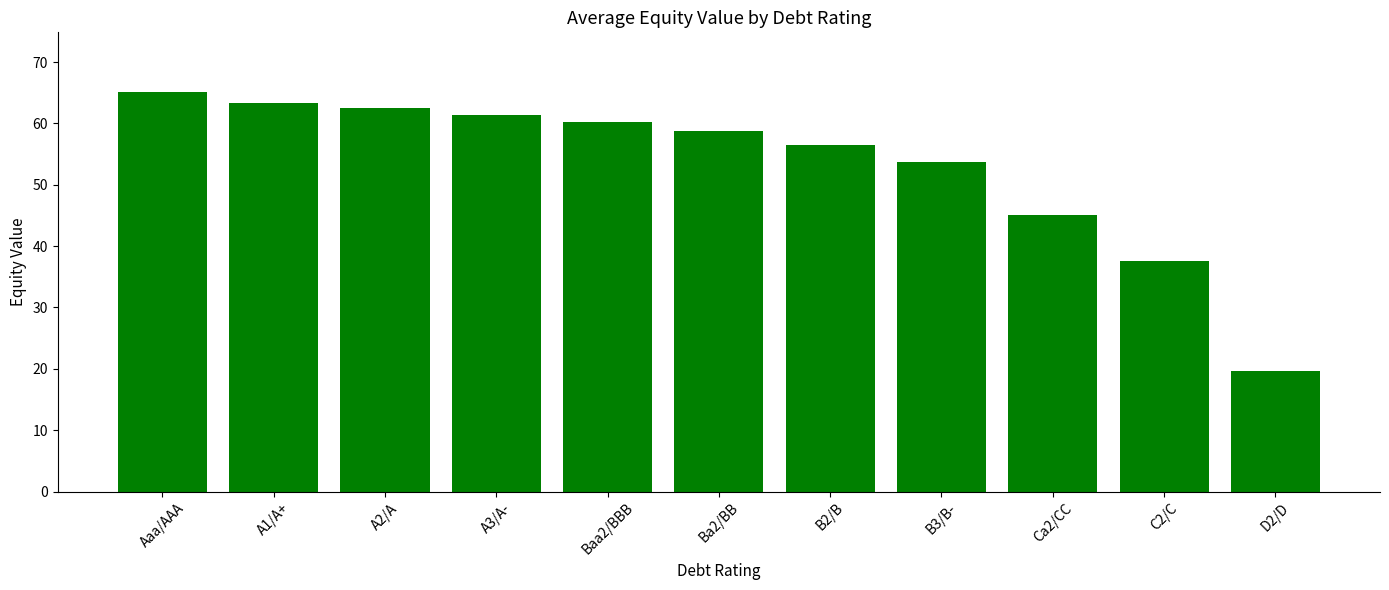

What position from the left is Baa2/BBB?

5